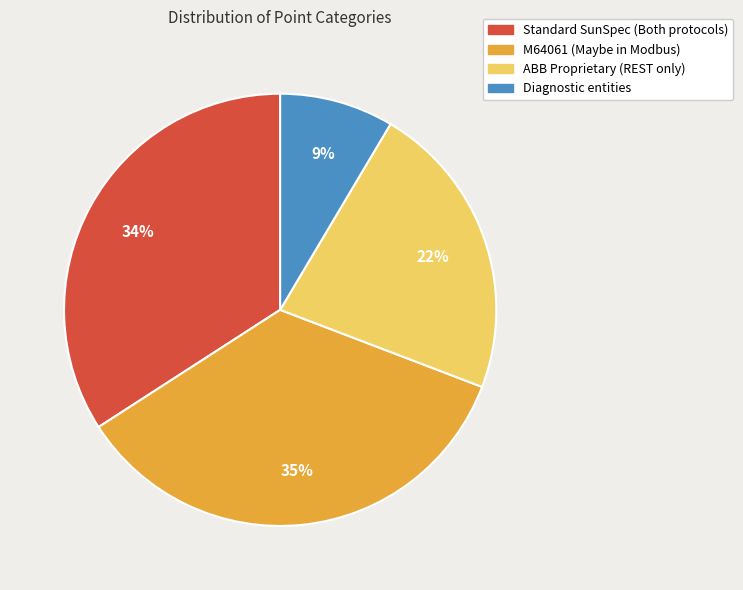

Approximately how many times larger is the value at Standard SunSpec (Both protocols) compared to M64061 (Maybe in Modbus)?

1.0